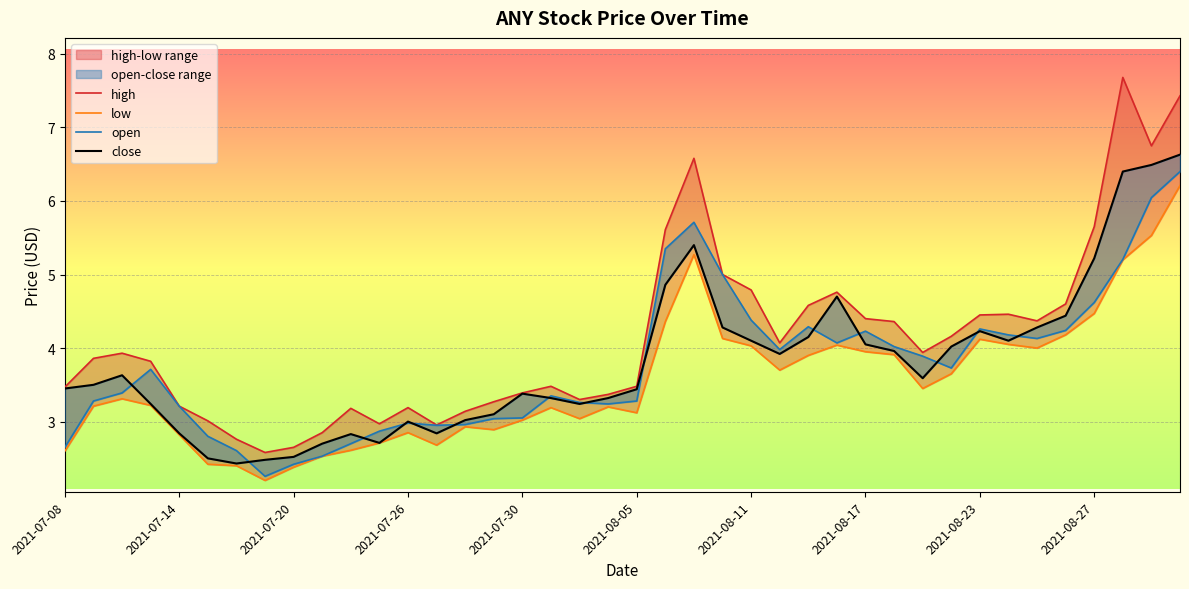

Which series has the largest total across all categories?

high